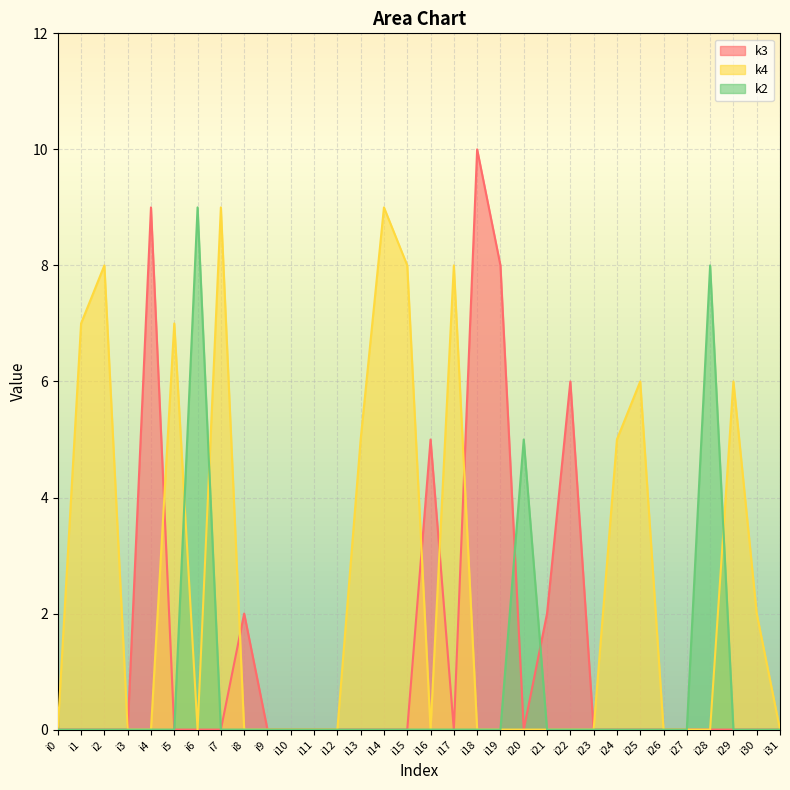

Does the chart display data point markers on the line(s)?

No